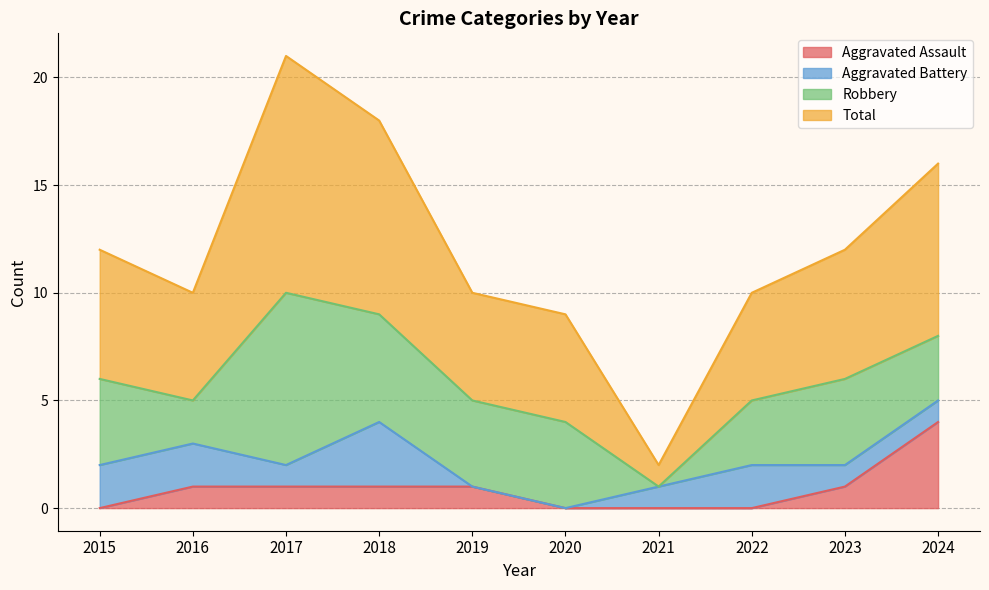

The value of Aggravated Assault at 2024 is 2. True or false?

False